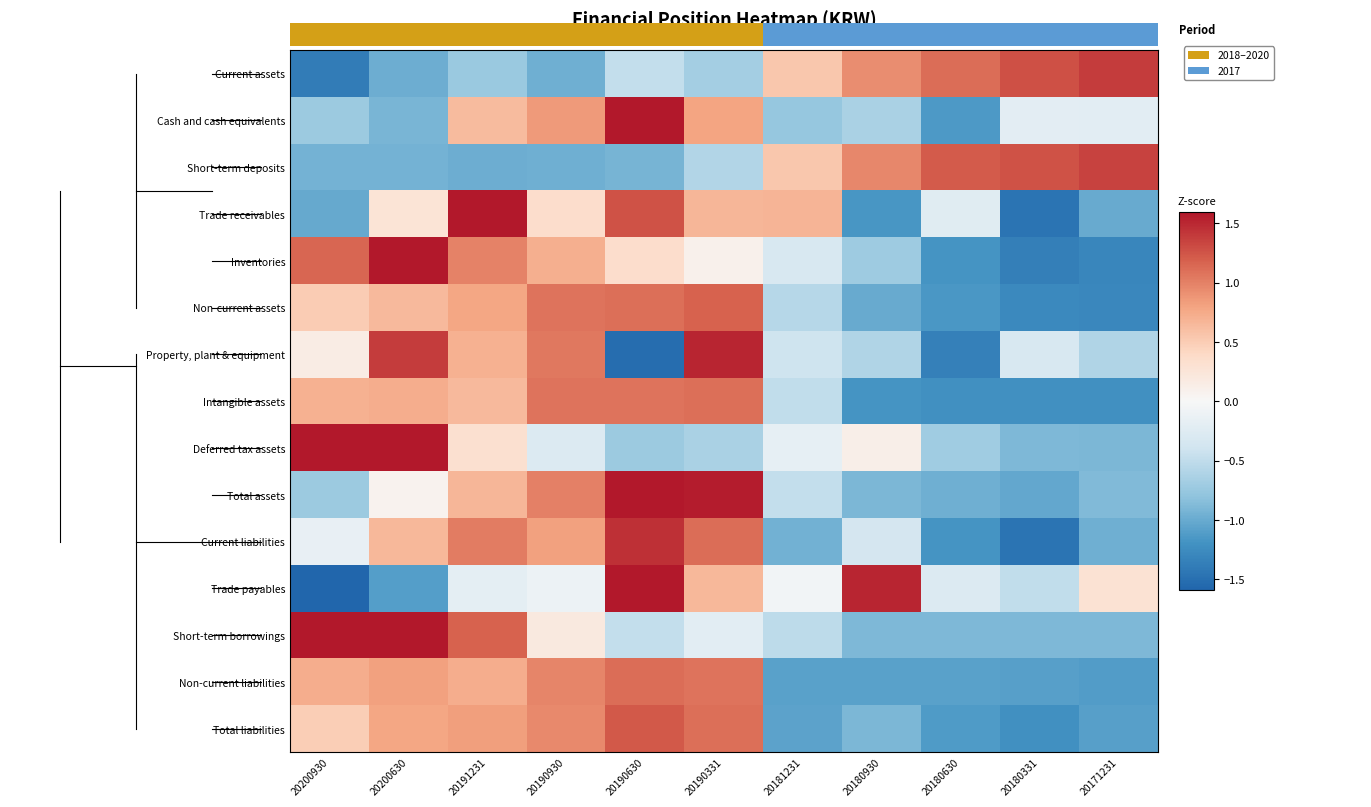

What is the minimum value for Intangible assets?

-1.2